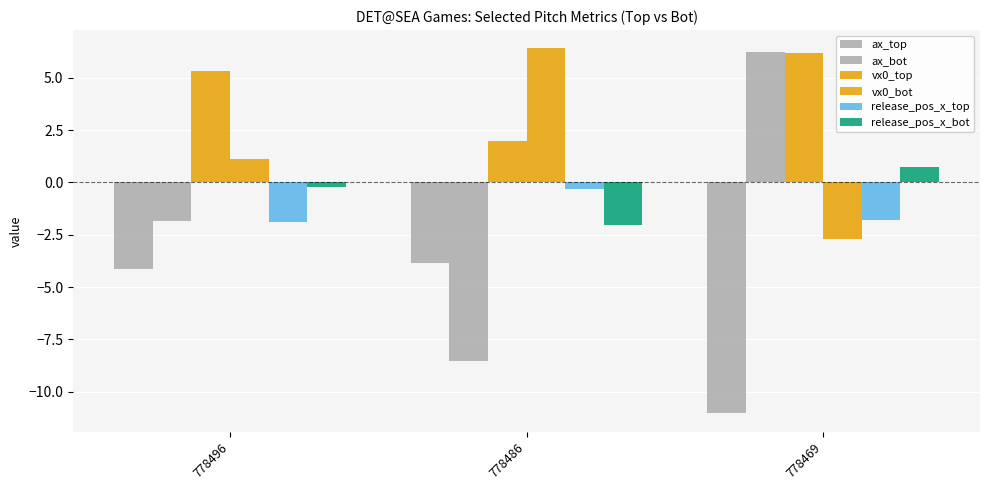

How many data points in vx0_top are above 5?

2